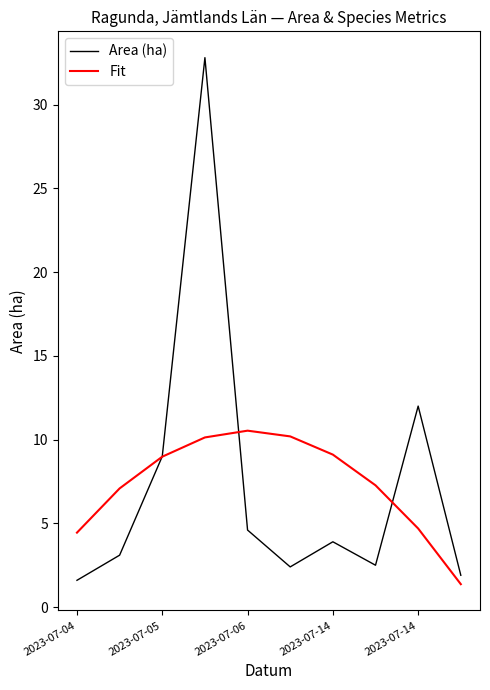

Which series has the largest range (max minus min)?

Area (ha)